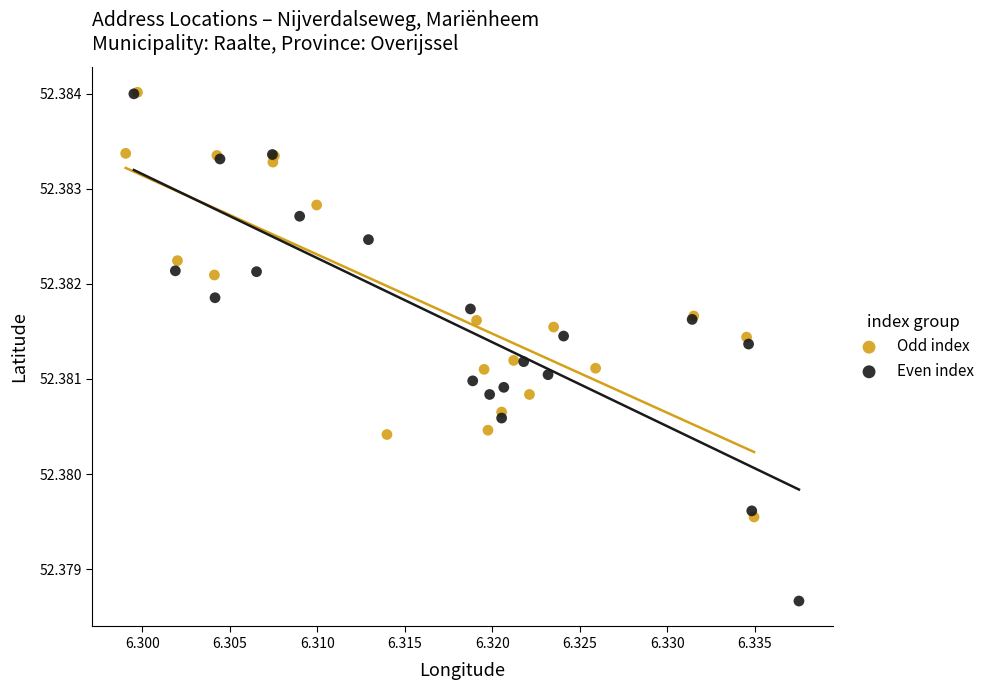

Which series reaches the minimum Y coordinate?

Even index